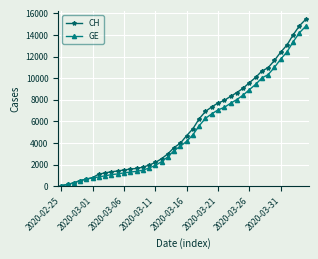

Does the chart display data point markers on the line(s)?

Yes